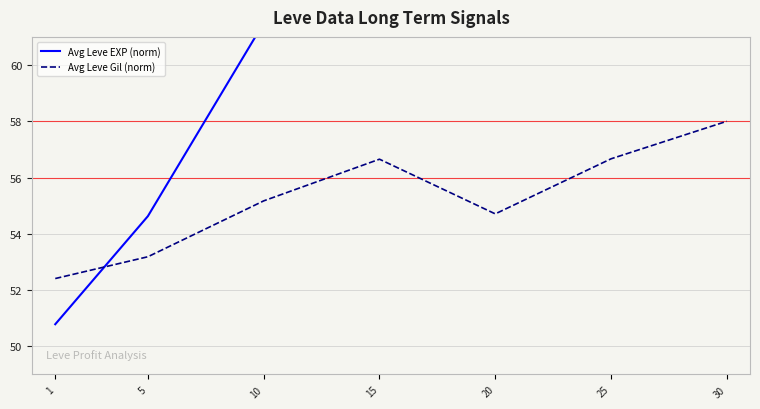

Which series has the largest range (max minus min)?

Avg Leve EXP (norm)